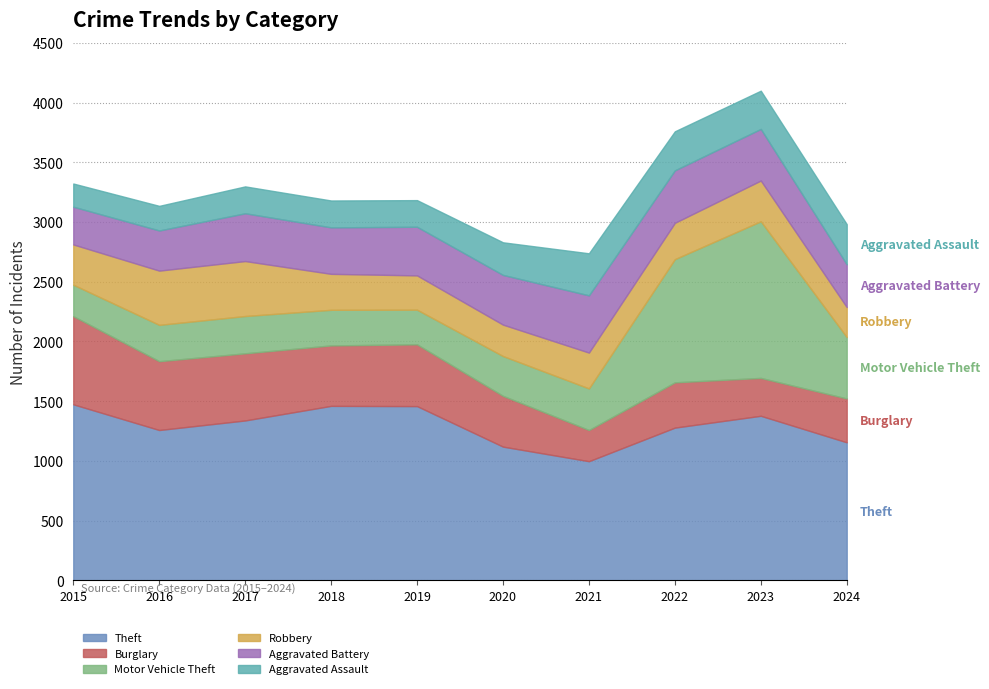

Reading right to left, what are all the values shown in this chart?

Theft: 2024=1156	2023=1378	2022=1279	2021=998	2020=1120	2019=1459	2018=1461	2017=1339	2016=1259	2015=1474
Burglary: 2024=367	2023=317	2022=379	2021=261	2020=425	2019=517	2018=506	2017=562	2016=576	2015=738
Motor Vehicle Theft: 2024=514	2023=1311	2022=1031	2021=348	2020=333	2019=290	2018=298	2017=312	2016=304	2015=263
Robbery: 2024=251	2023=341	2022=304	2021=300	2020=263	2019=287	2018=301	2017=460	2016=454	2015=337
Aggravated Battery: 2024=358	2023=432	2022=439	2021=479	2020=416	2019=407	2018=389	2017=400	2016=336	2015=316
Aggravated Assault: 2024=336	2023=320	2022=327	2021=352	2020=273	2019=223	2018=225	2017=225	2016=206	2015=194